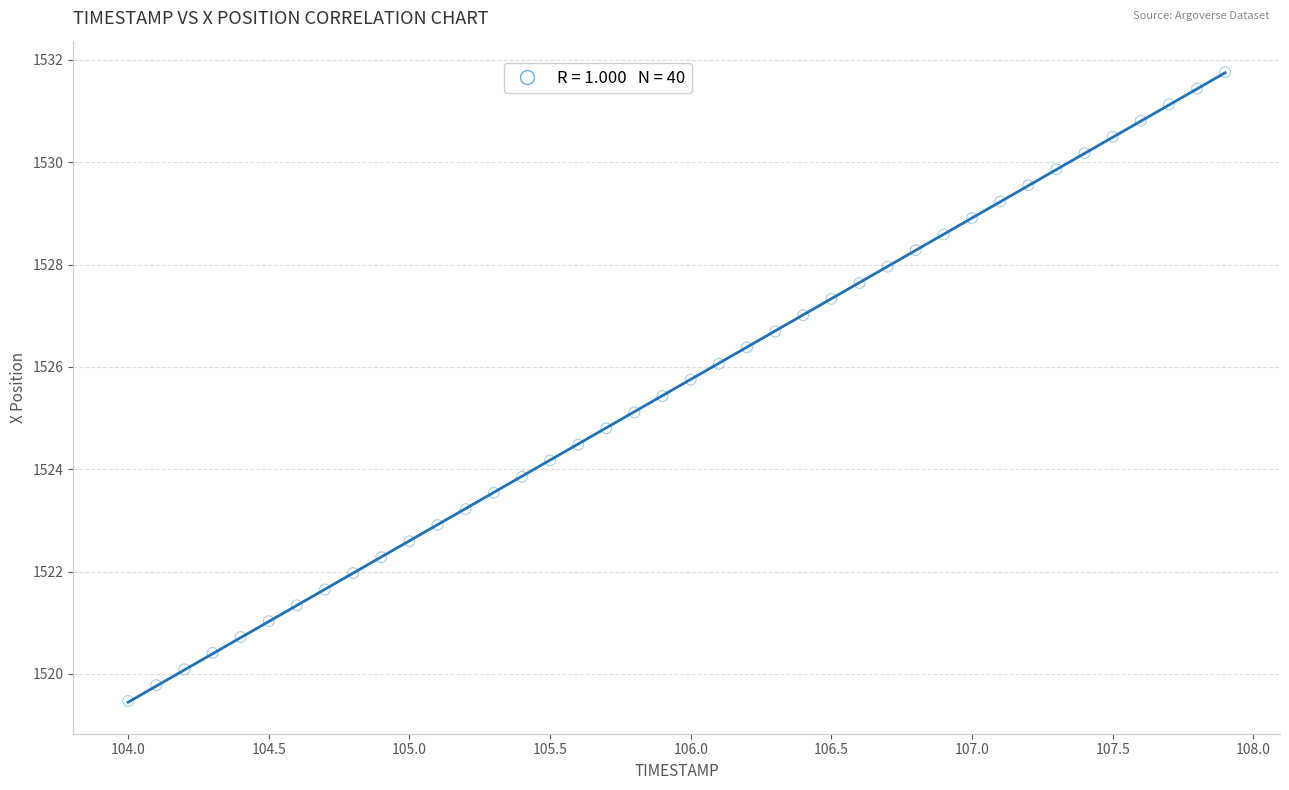

What is the range of Y values (max minus min)?

12.3